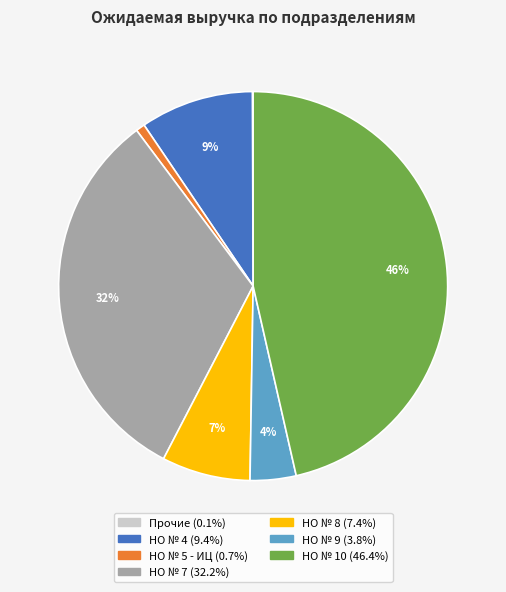

Does any single category account for the majority?

No